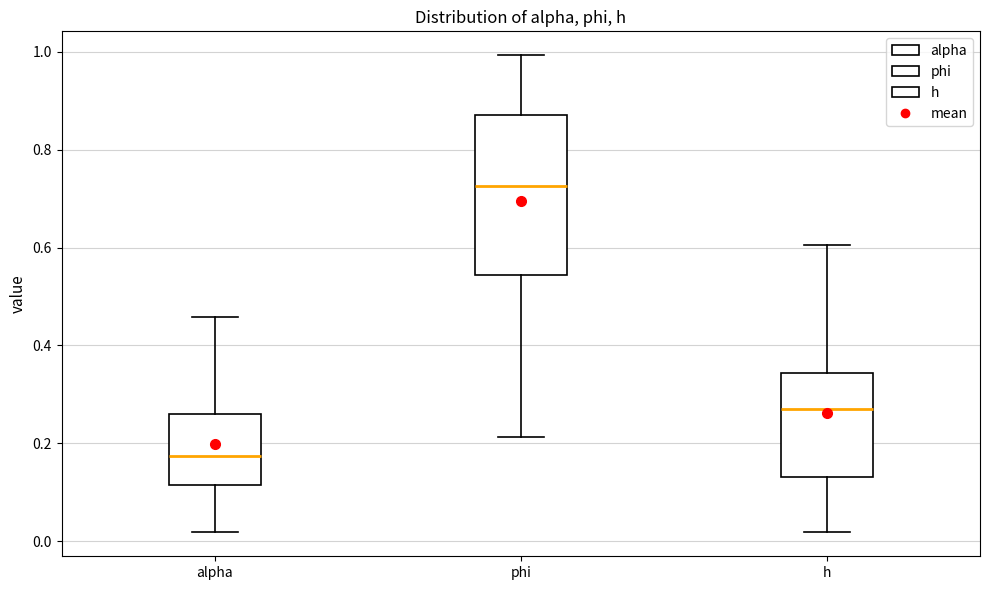

Which box's median line is the highest?

phi